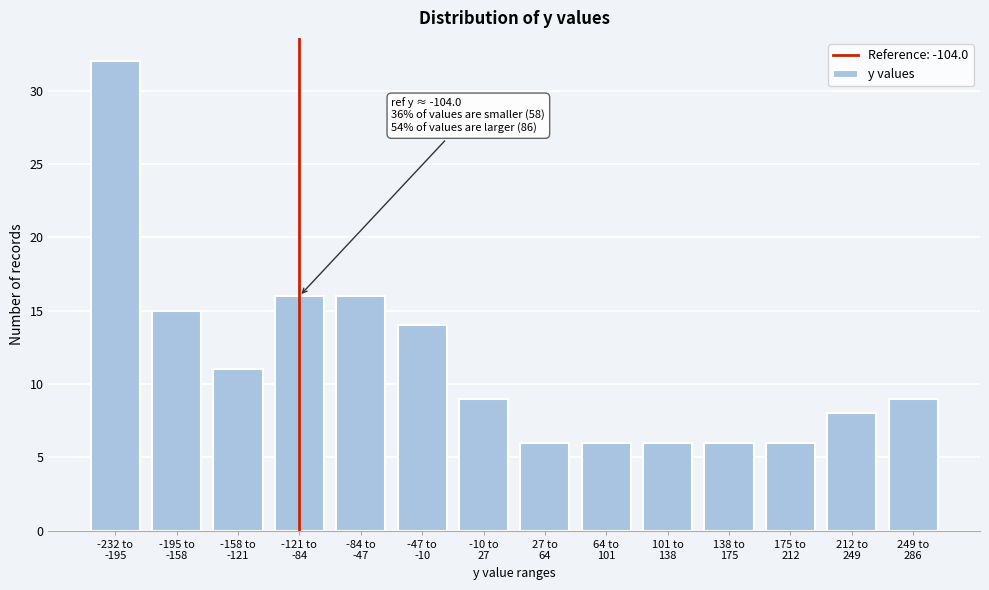

Reading left to right, what are all the values shown in this chart?

32	15	11	16	16	14	9	6	6	6	6	6	8	9